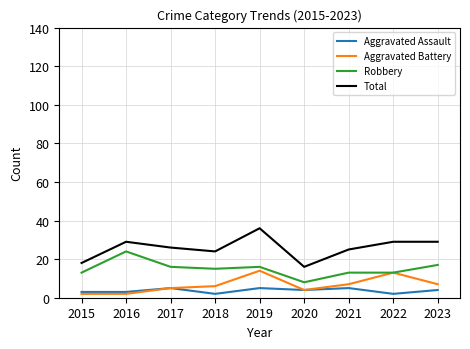

True or false: Aggravated Assault and Robbery intersect in this chart.

False